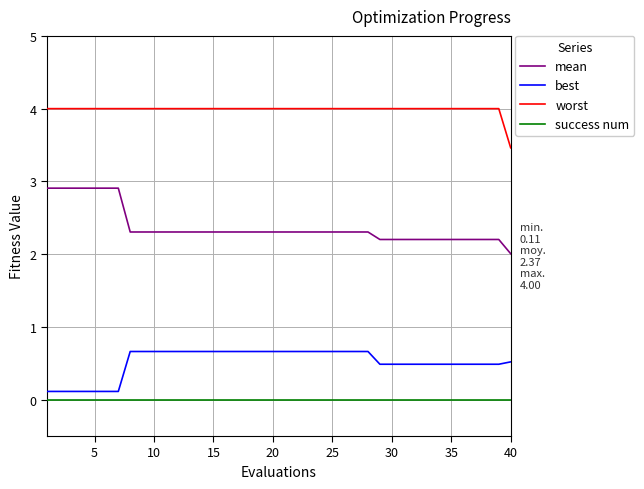

Which series has the largest range (max minus min)?

mean